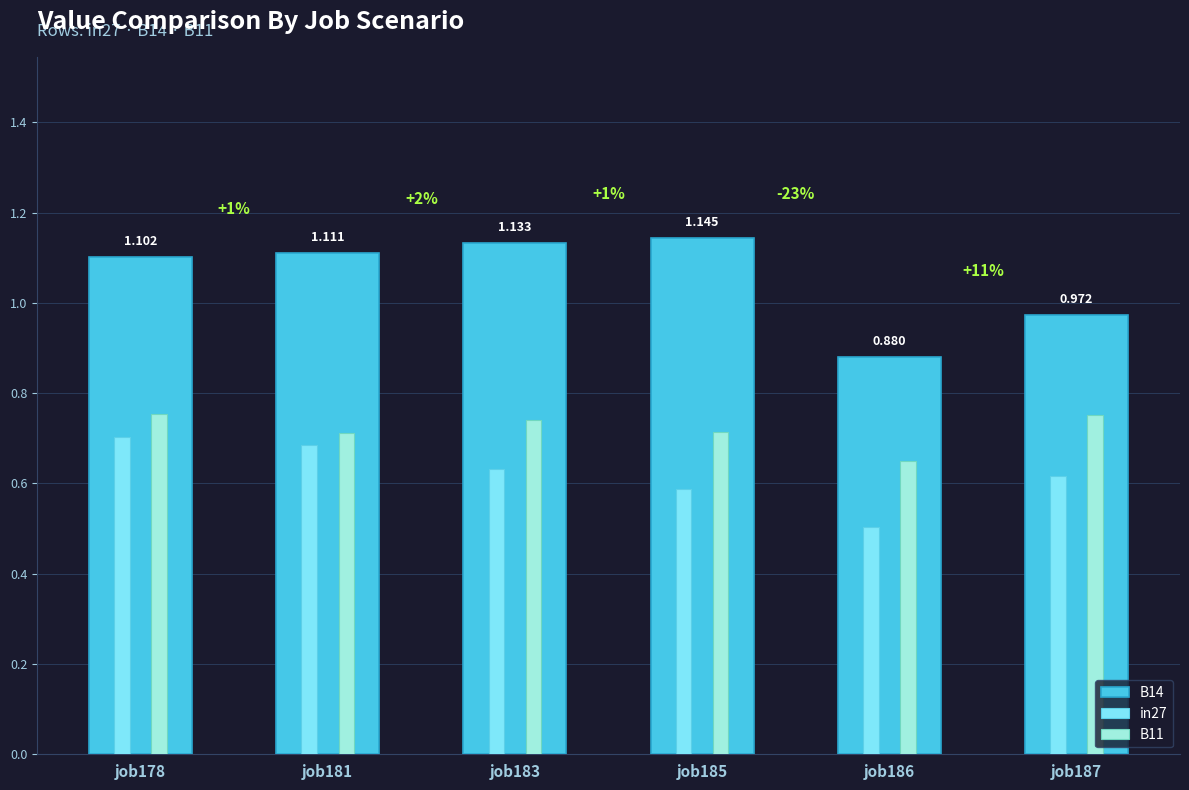

How many bars are there in total?

18